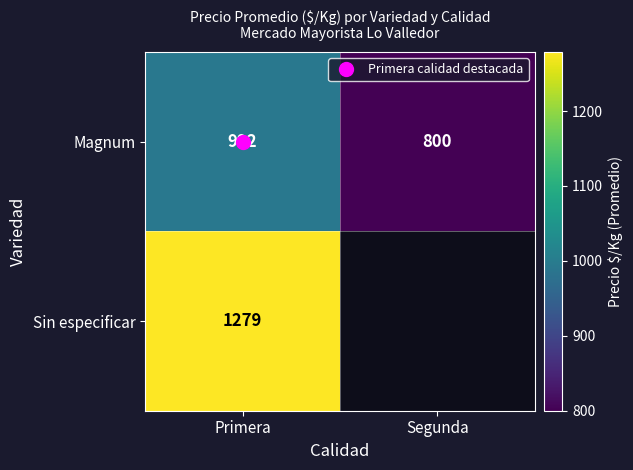

True or false: Magnum has a value of 992.1 at Primera.

True